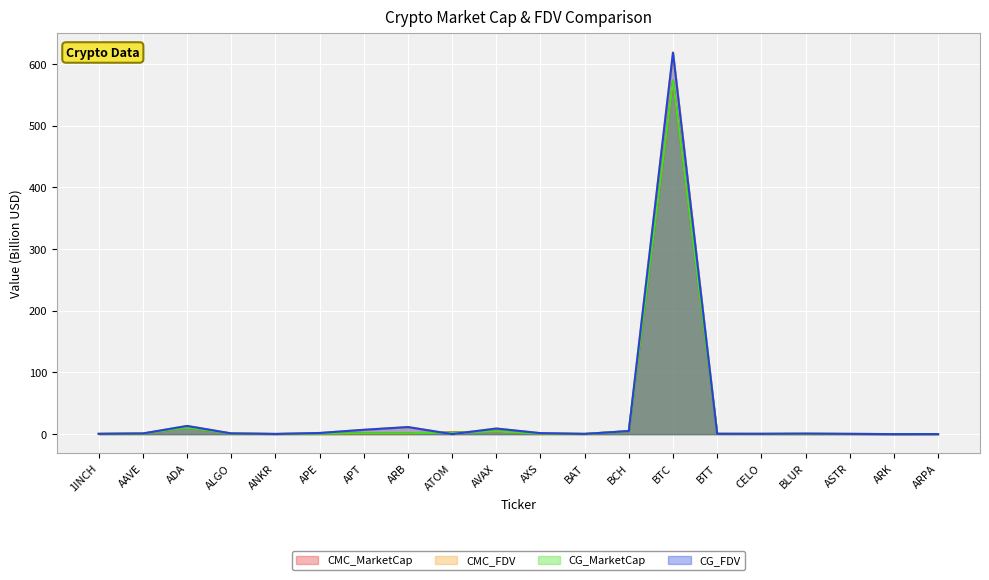

How many intersections are there between CG_FDV and CMC_FDV?

9